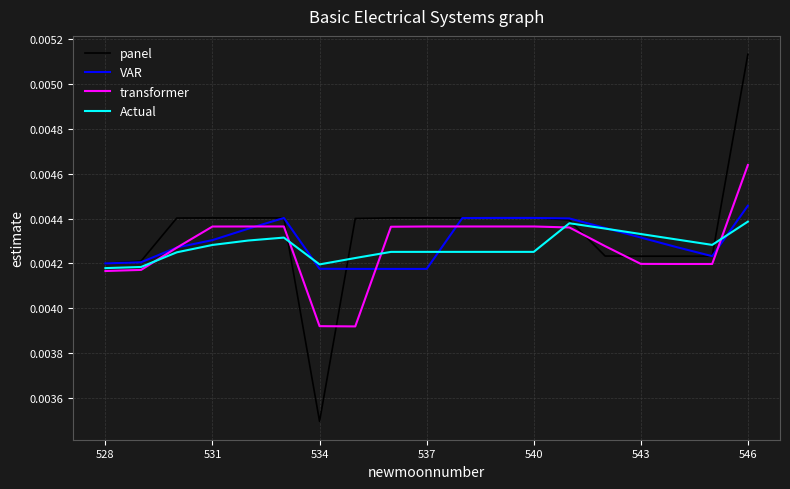

List the series in order of their peak value, lowest first.

Actual, VAR, transformer, panel